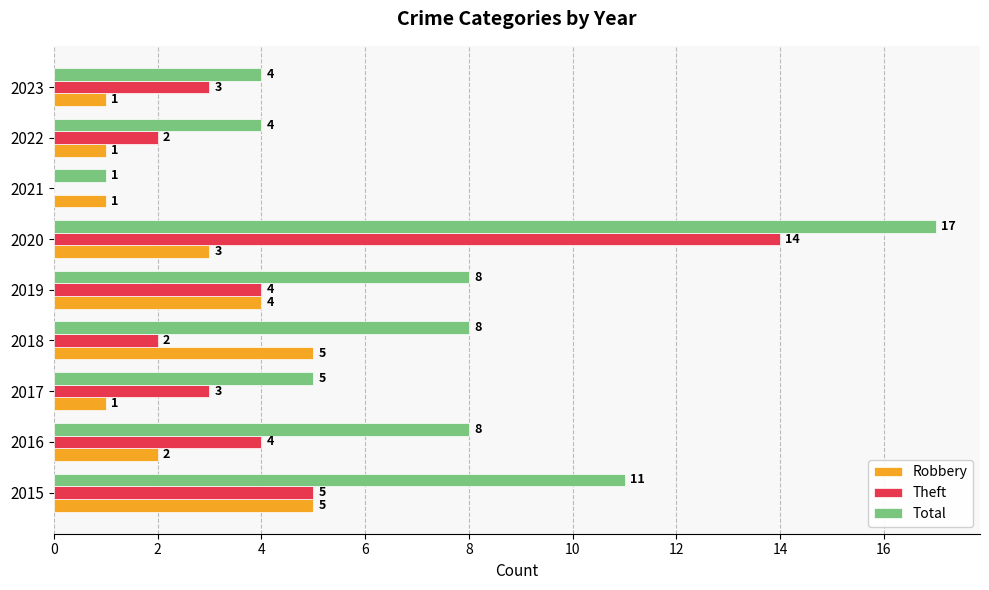

What is the sum of all Total values?

66